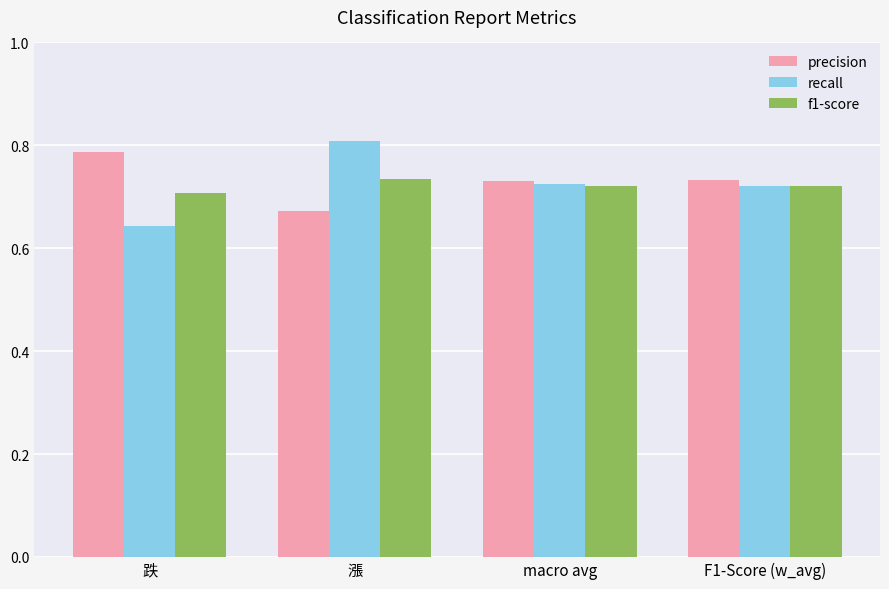

What position from the left is 漲?

2